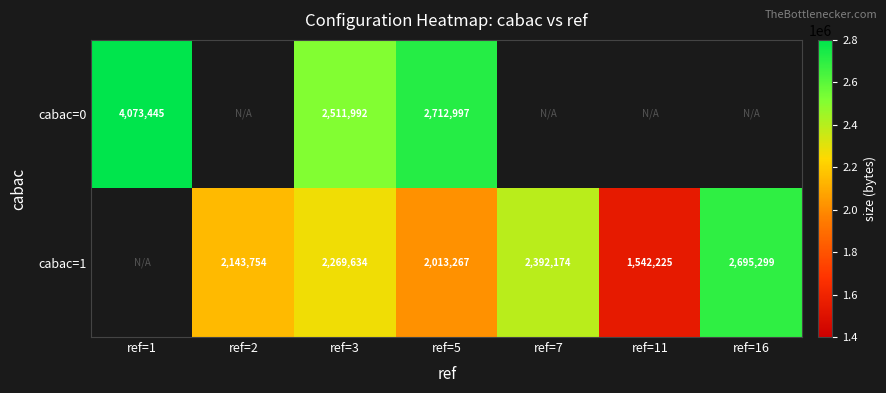

What is the greatest value displayed?

4073445.0